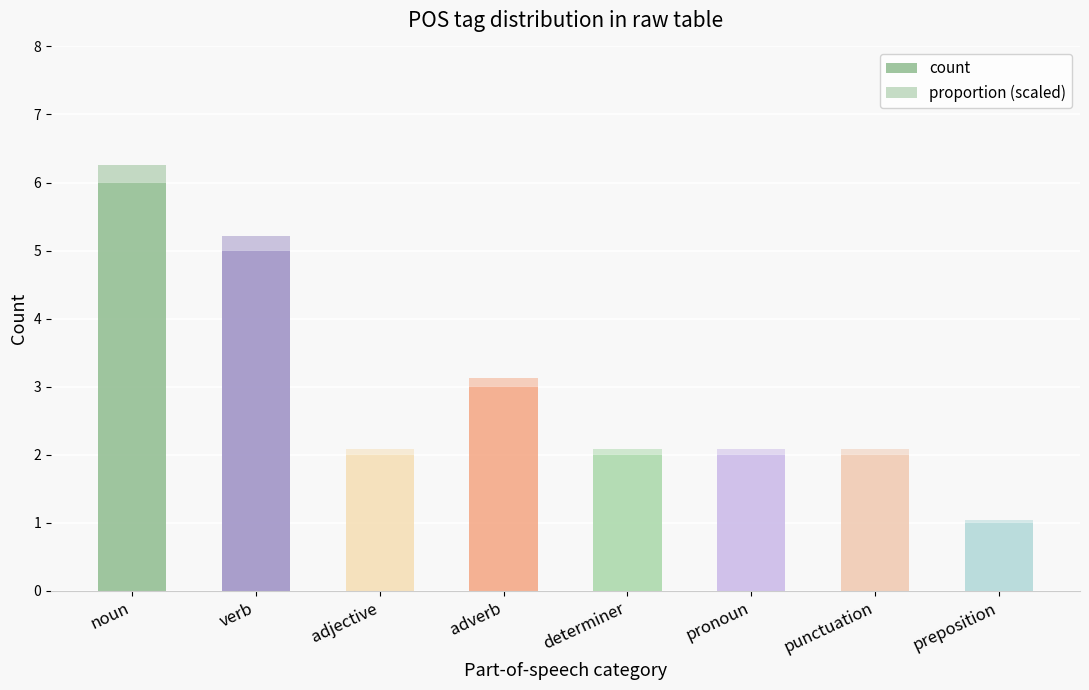

Count the number of data series in this chart.

2